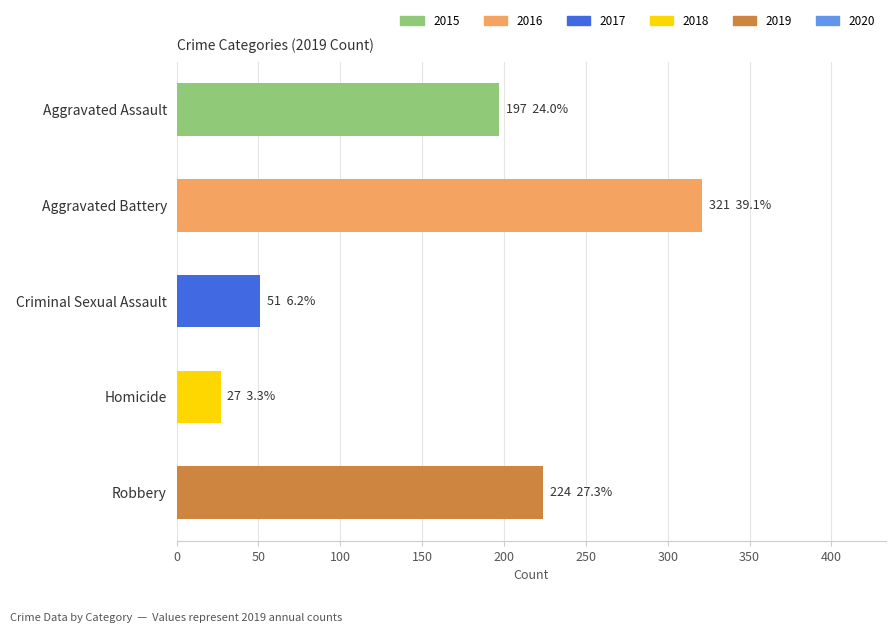

Where is the data nearest to the value 174?

Aggravated Assault